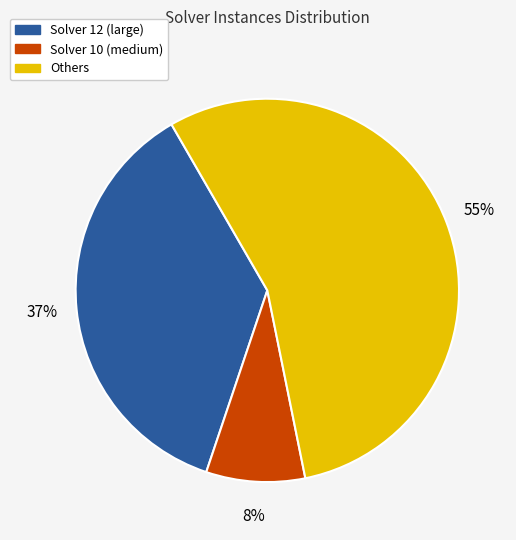

What percentage is the Solver 12 (large) slice, to the nearest percent?

37%